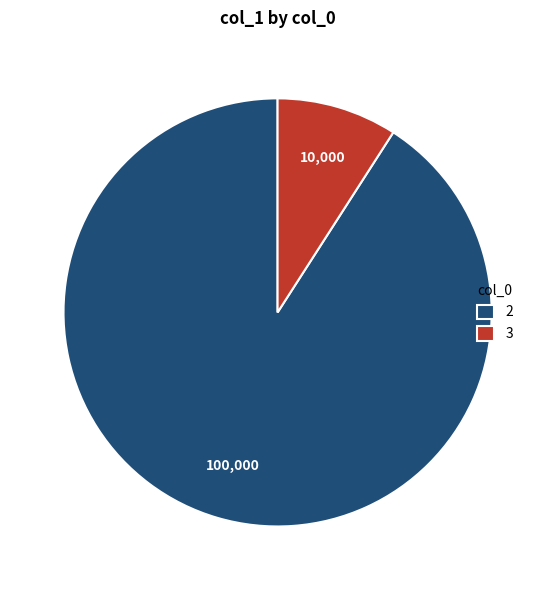

How many slices are in this pie chart?

2